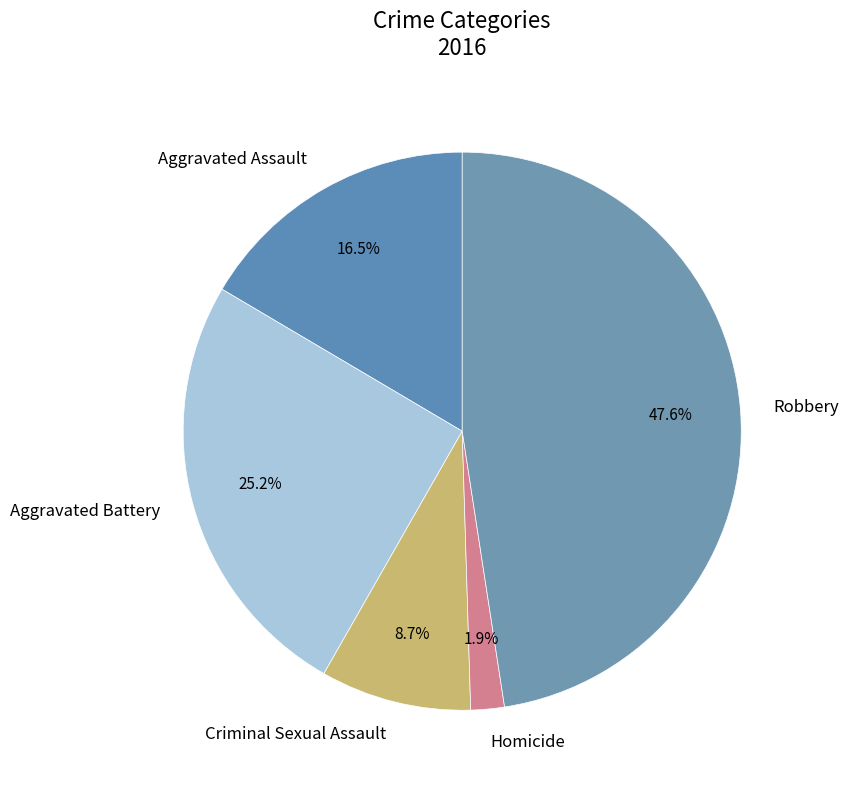

Which slice is the smallest?

Homicide